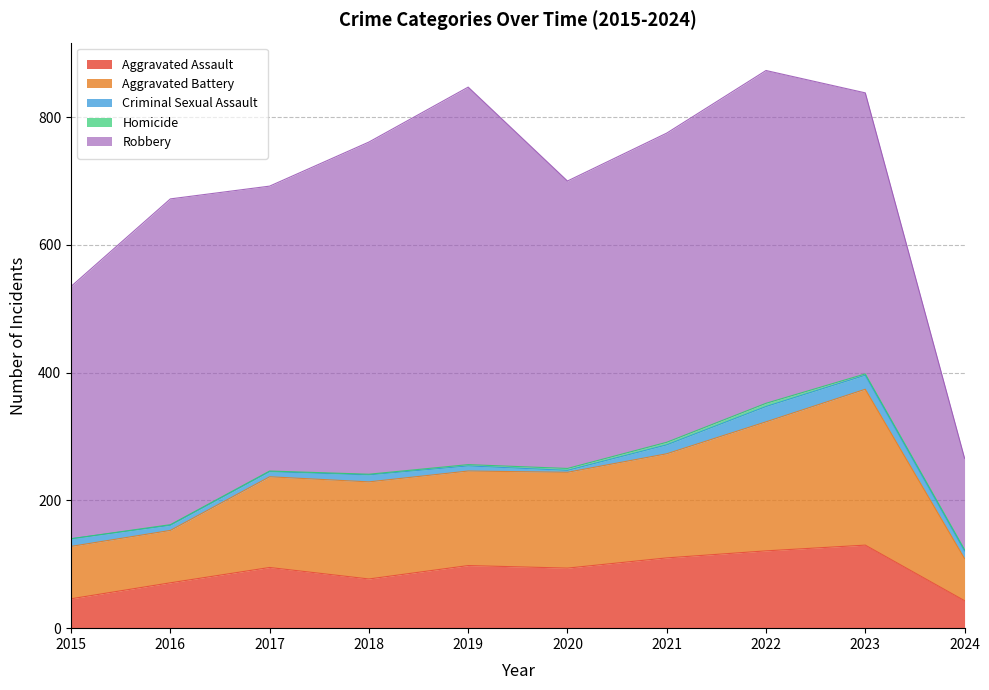

What is the difference between the maximum and second lowest values in the Criminal Sexual Assault series?

16